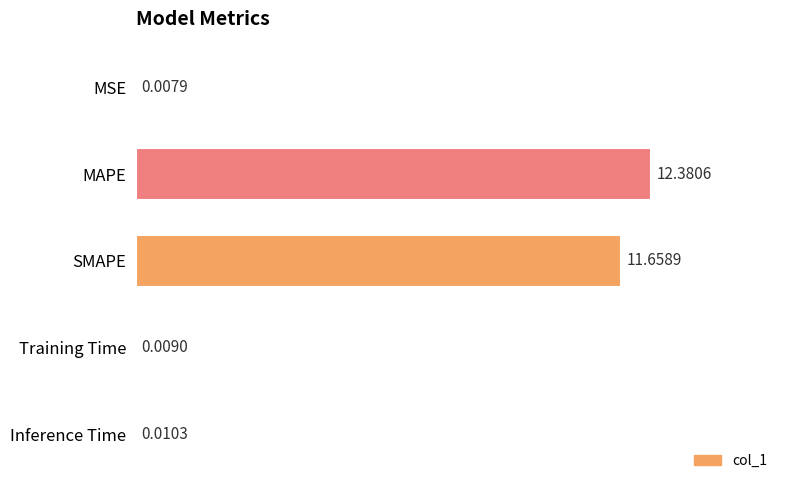

Which category has the highest value across all series?

MAPE